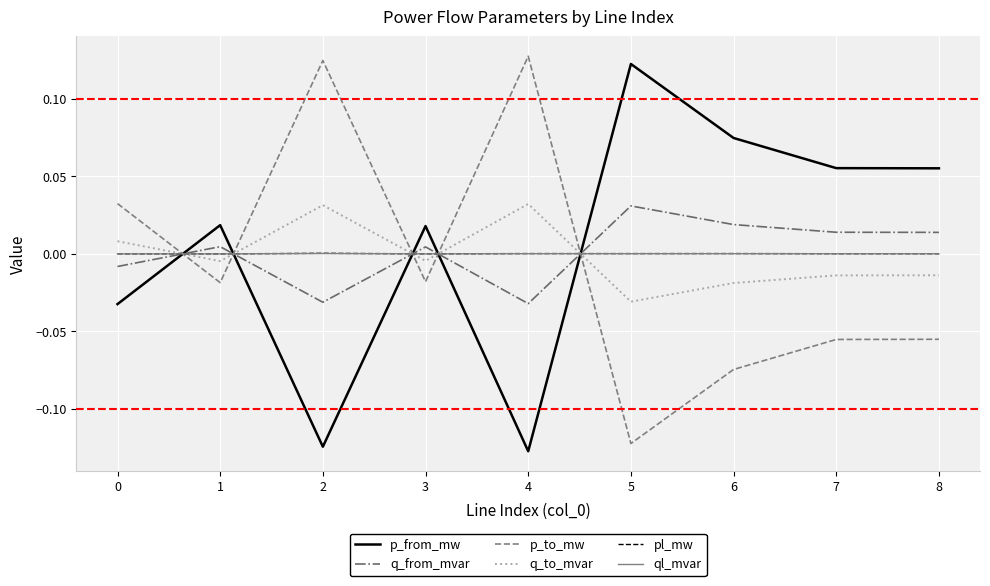

After their last crossing, which series has the higher values: p_from_mw or q_to_mvar?

p_from_mw